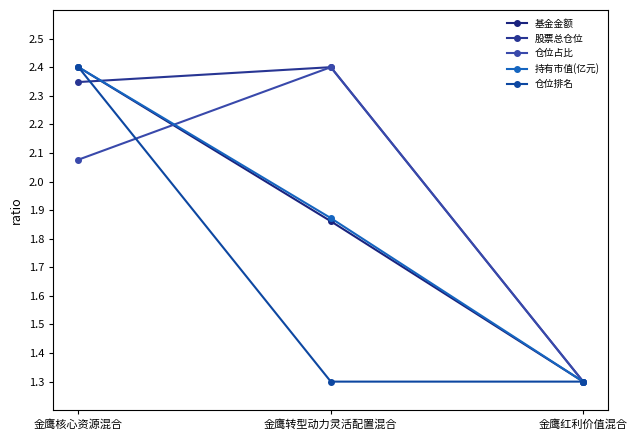

Where is 持有市值(亿元) nearest to the value 1?

金鹰红利价值混合